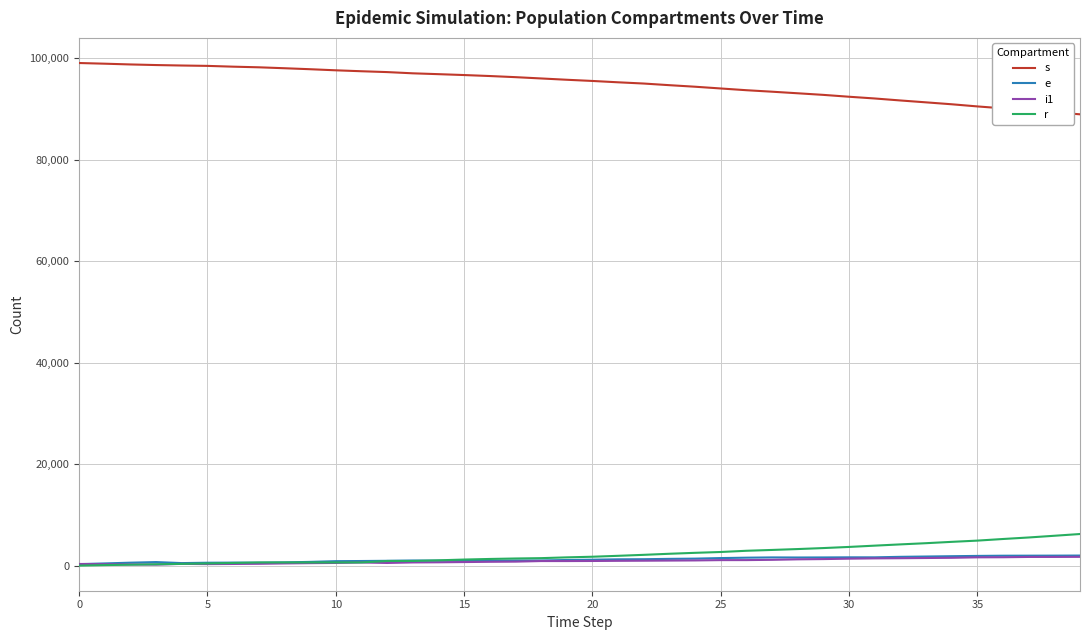

True or false: i1 and s intersect in this chart.

False